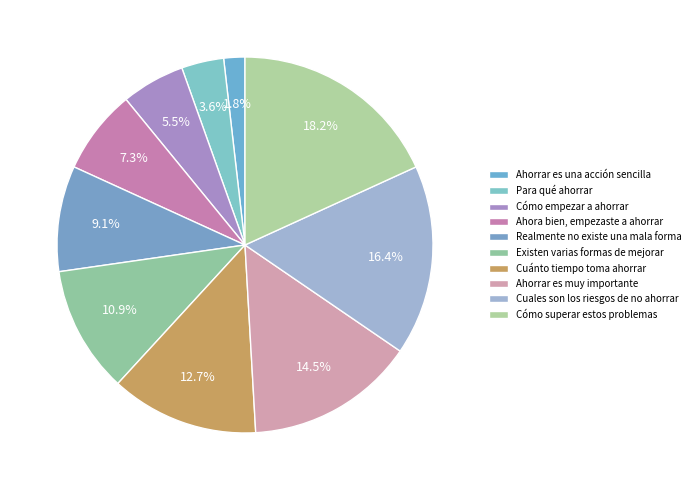

What is the smallest slice in the pie chart?

Ahorrar es una acción sencilla